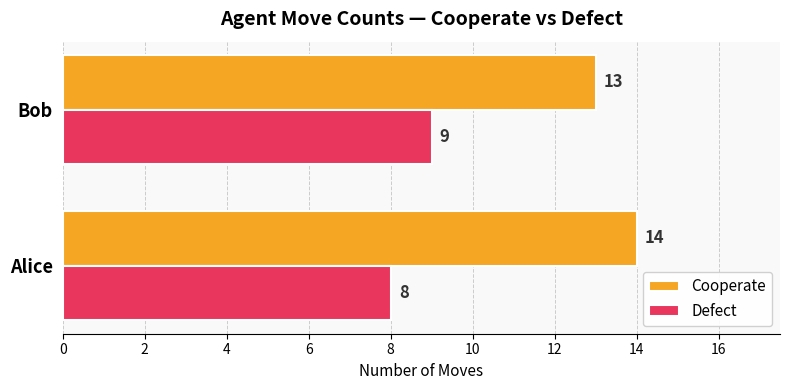

How many distinct data groups are displayed?

2